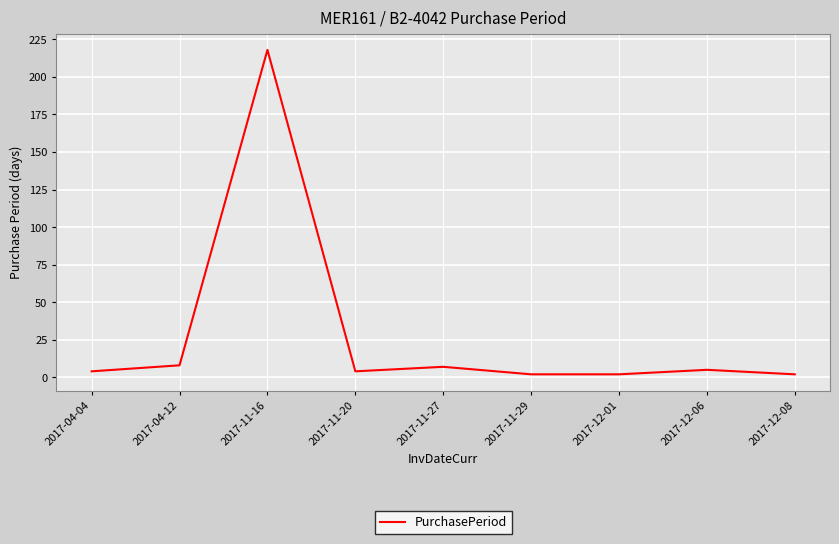

How many lines are shown in the chart?

1